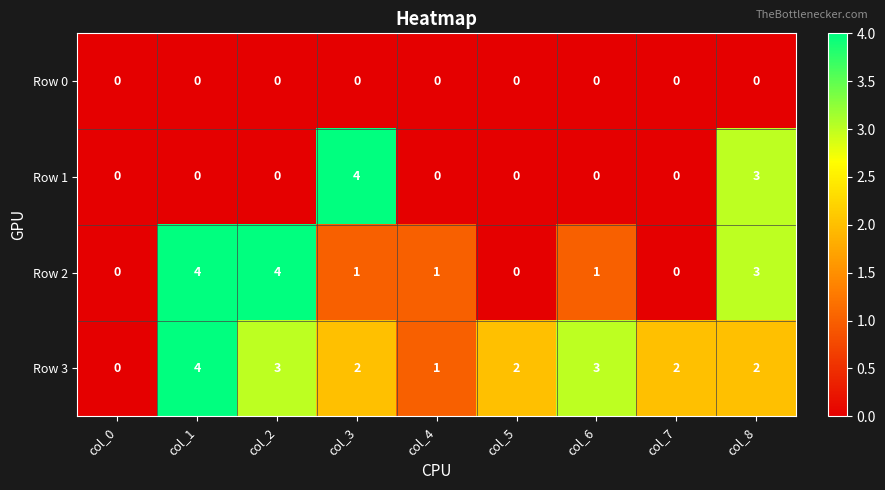

What is the sum of all Row 1 values?

7